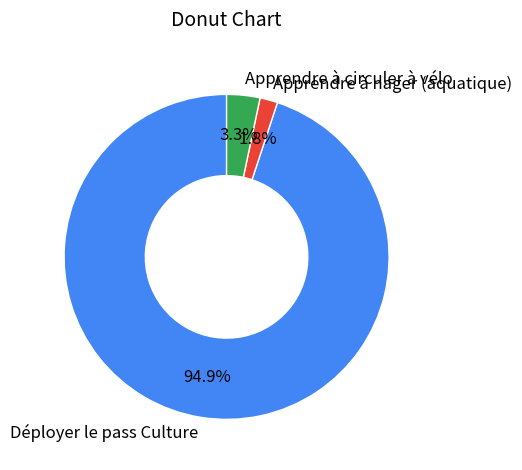

Which has a higher value, Apprendre à nager (aquatique) or Déployer le pass Culture?

Déployer le pass Culture